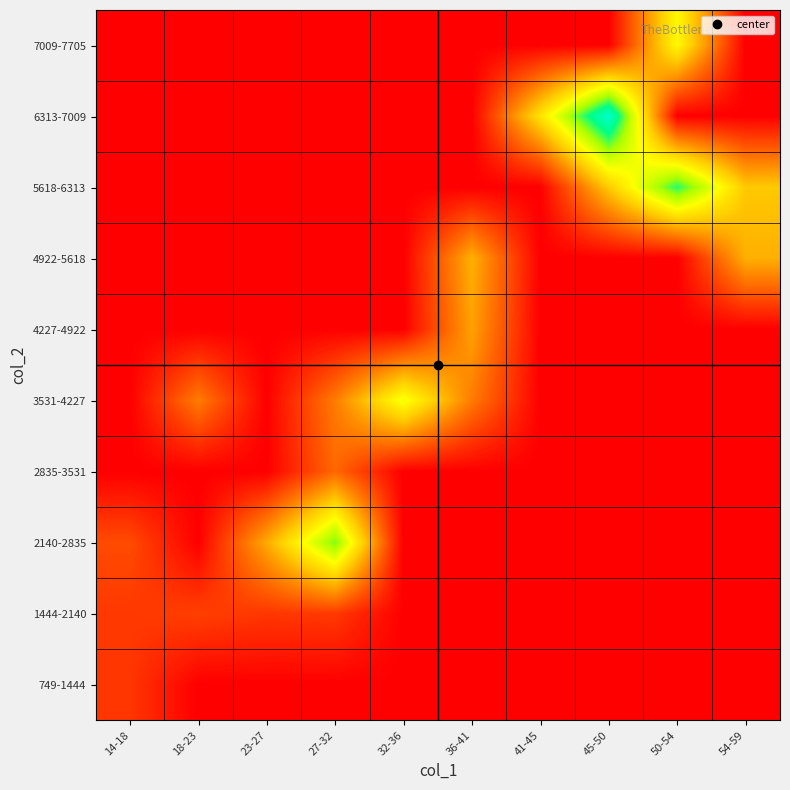

What is the total value across all series at 23-27?

6574